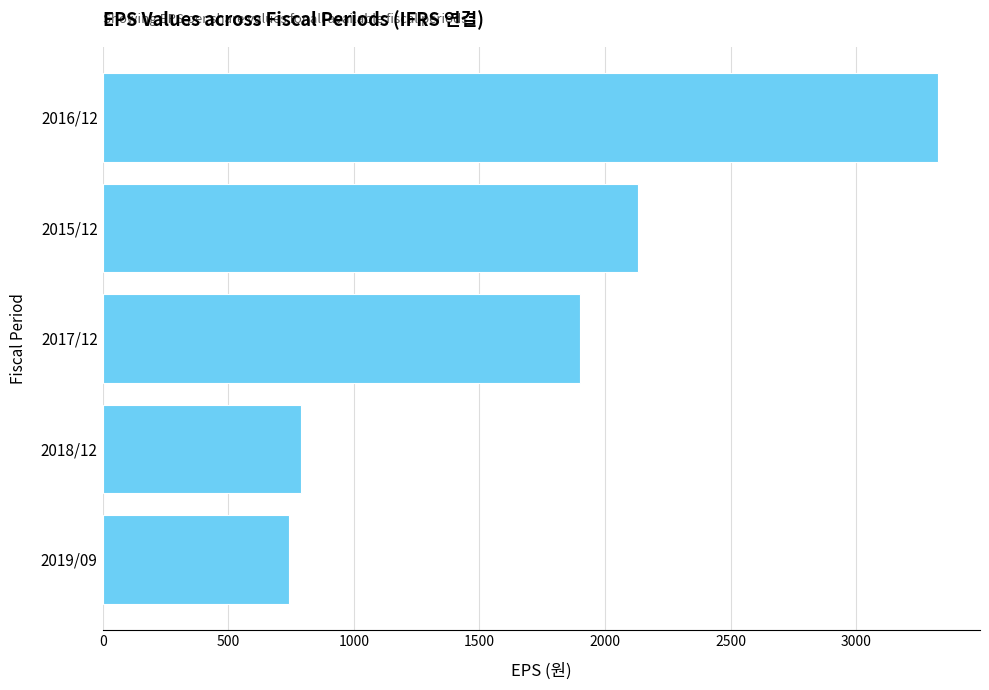

What is the difference between the maximum and minimum values?

2585